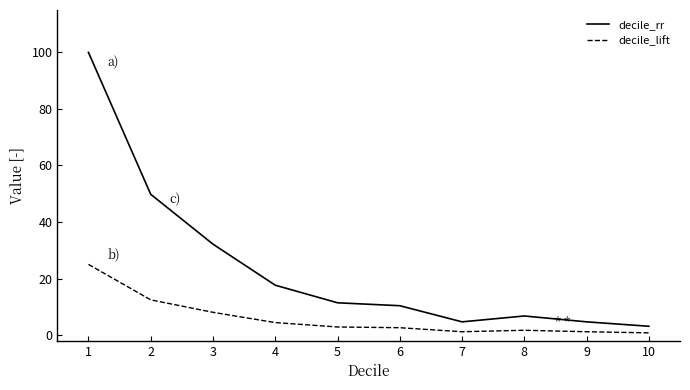

Does the chart display data point markers on the line(s)?

No